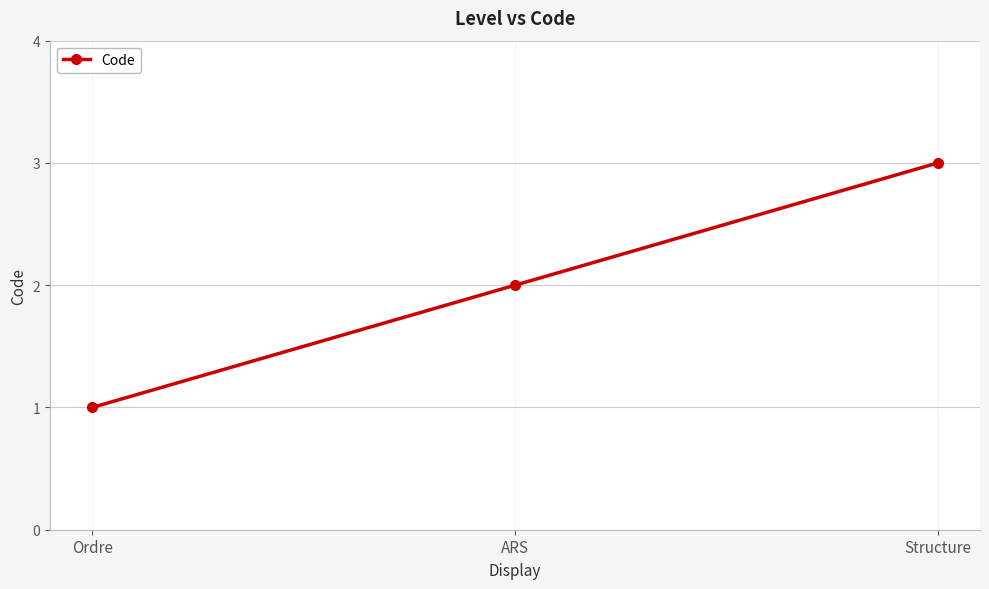

Which has a higher value, ARS or Structure?

Structure